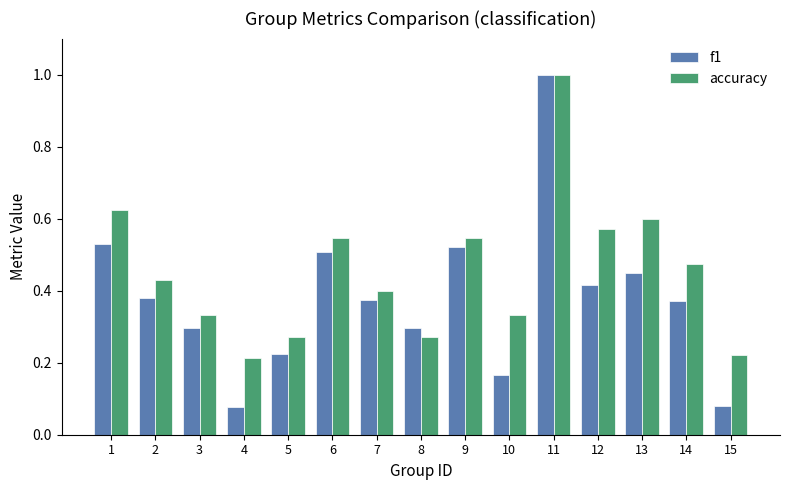

What is the maximum value shown in the chart?

1.0